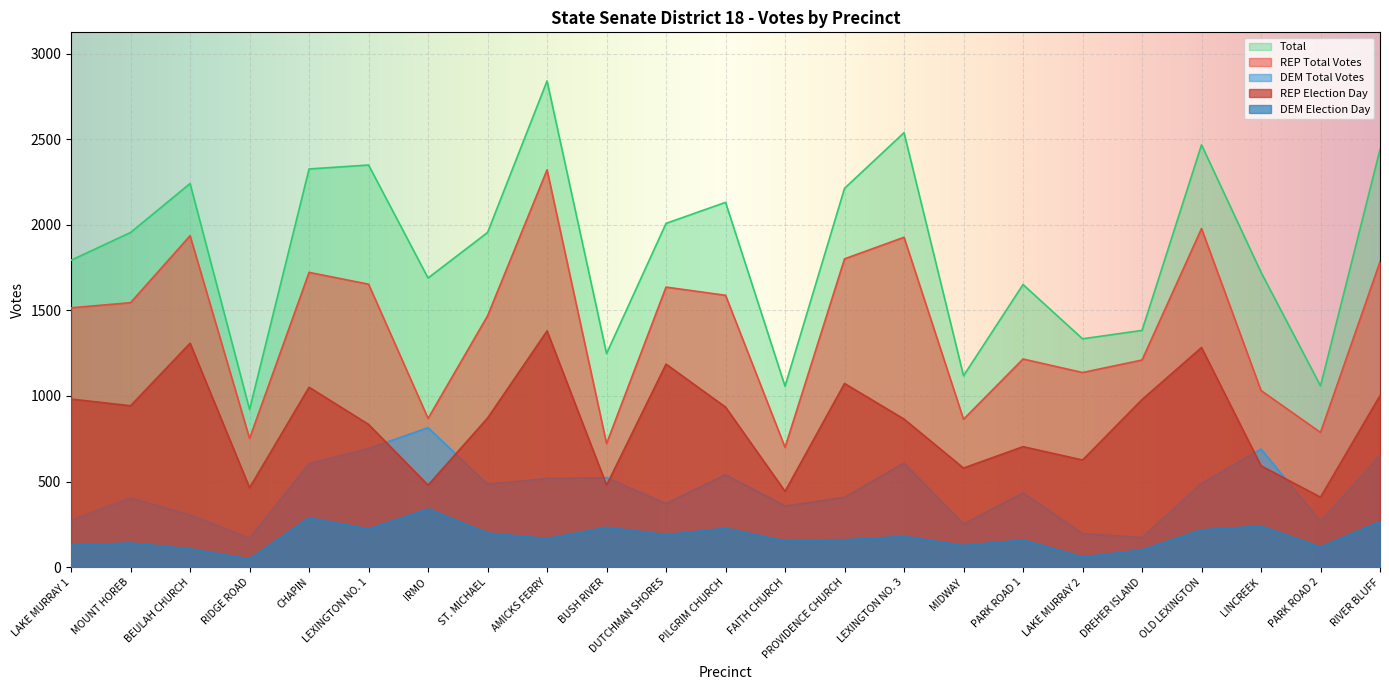

Where does the REP Total Votes series first go above 1515?

MOUNT HOREB